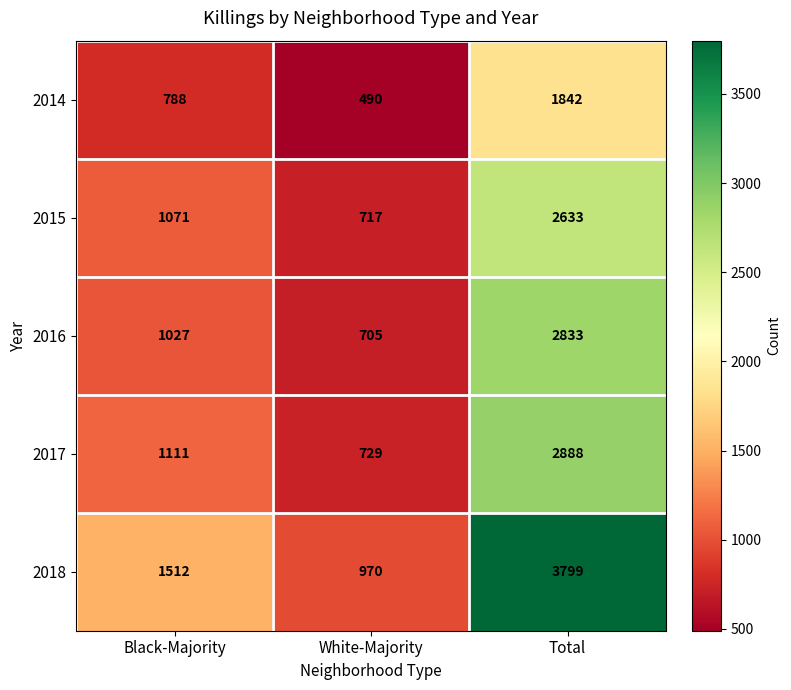

Which series changed the most between Black-Majority and Total?

2018